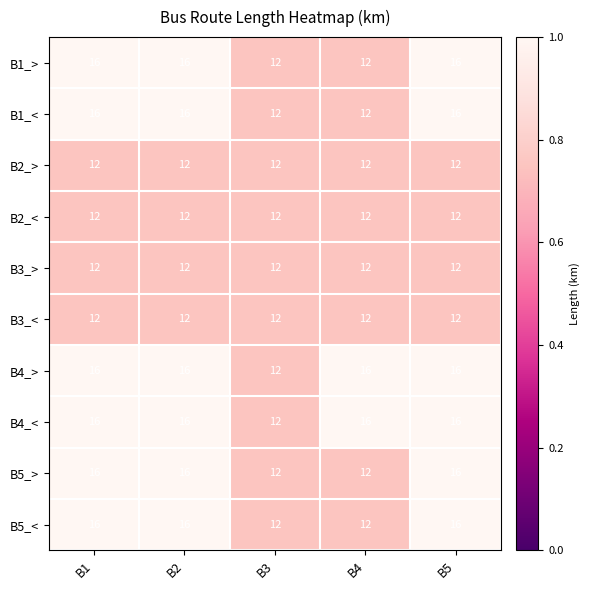

What is the smallest value displayed?

12